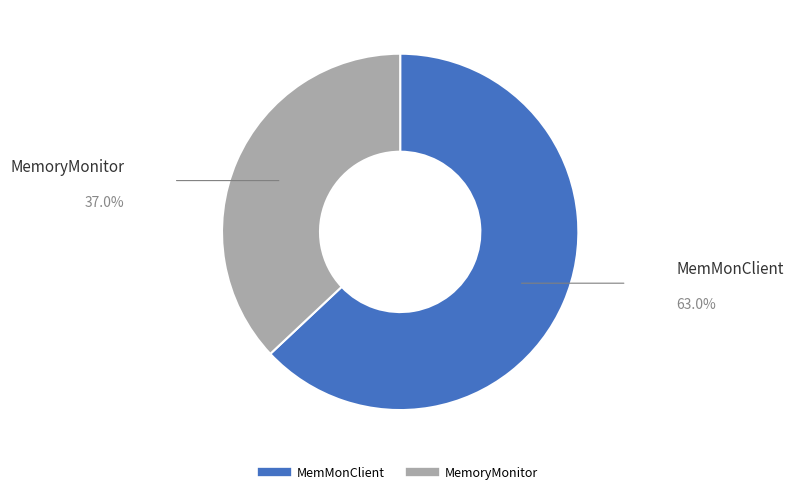

Rank the categories by value from highest to lowest.

MemMonClient, MemoryMonitor